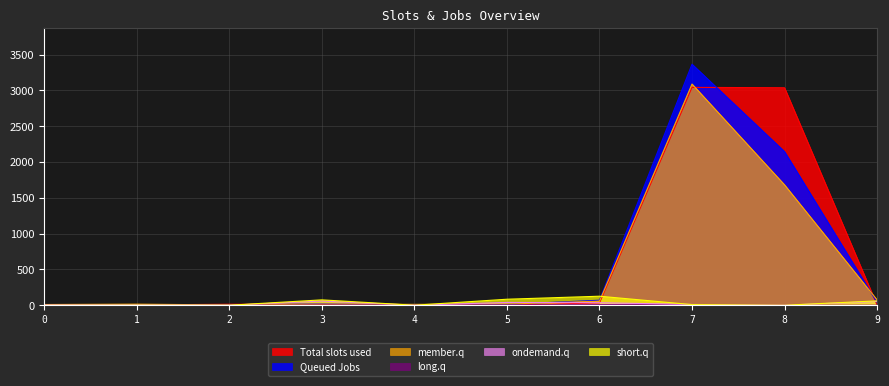

List the series in order of their peak value, highest first.

Queued Jobs, member.q, Total slots used, short.q, ondemand.q, long.q